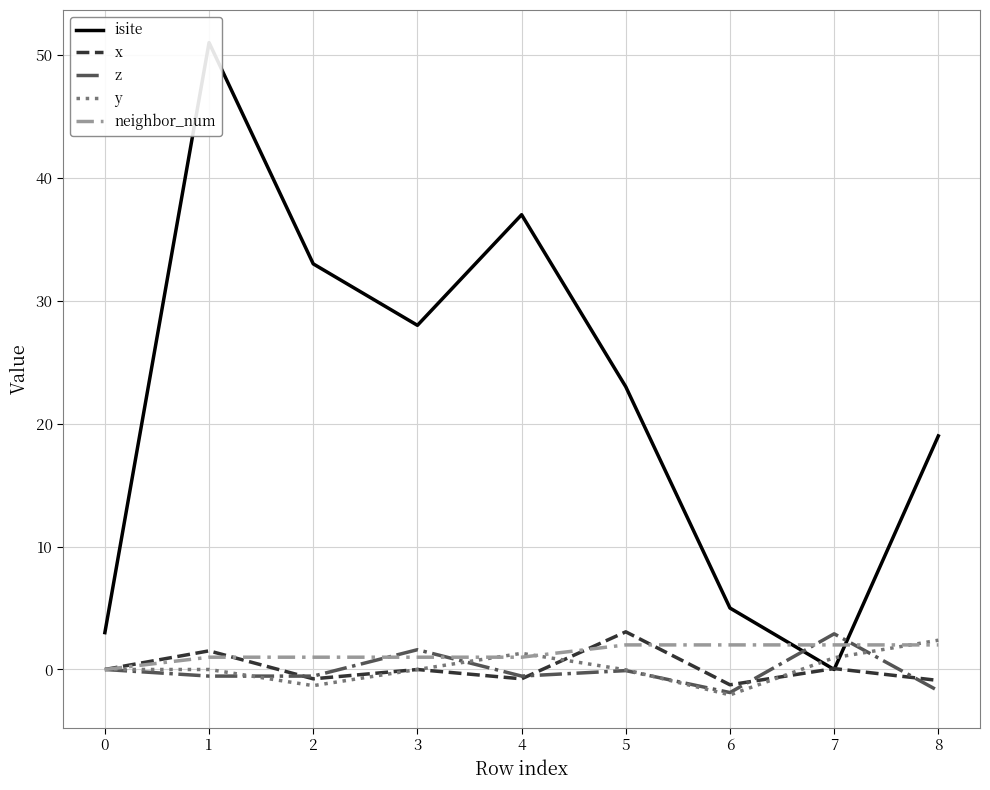

In isite, how many points are lower than both neighbors (excluding endpoints)?

2